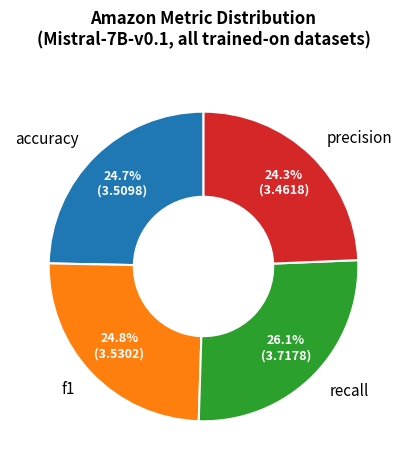

What is the largest slice in the pie chart?

recall